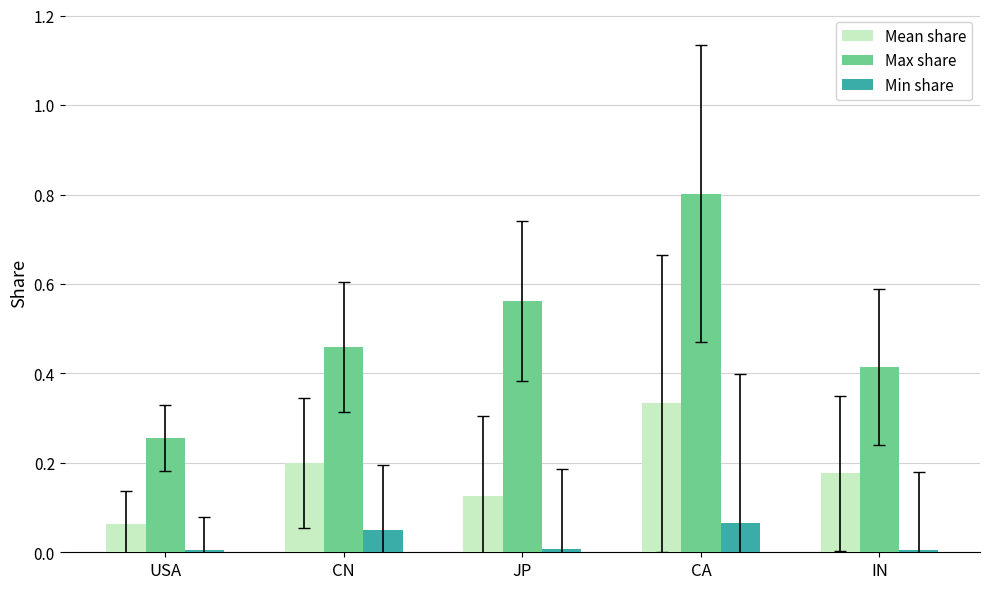

What is the sum of all Max share values?

2.5